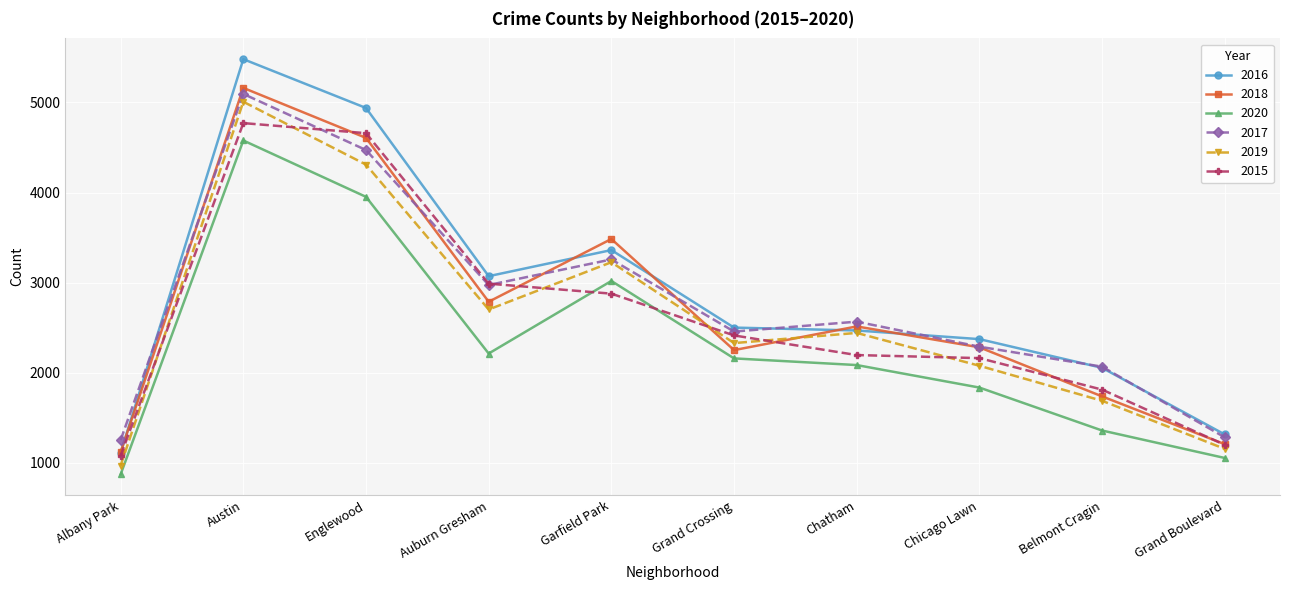

True or false: 2015 has a value of 4659 at Englewood.

True